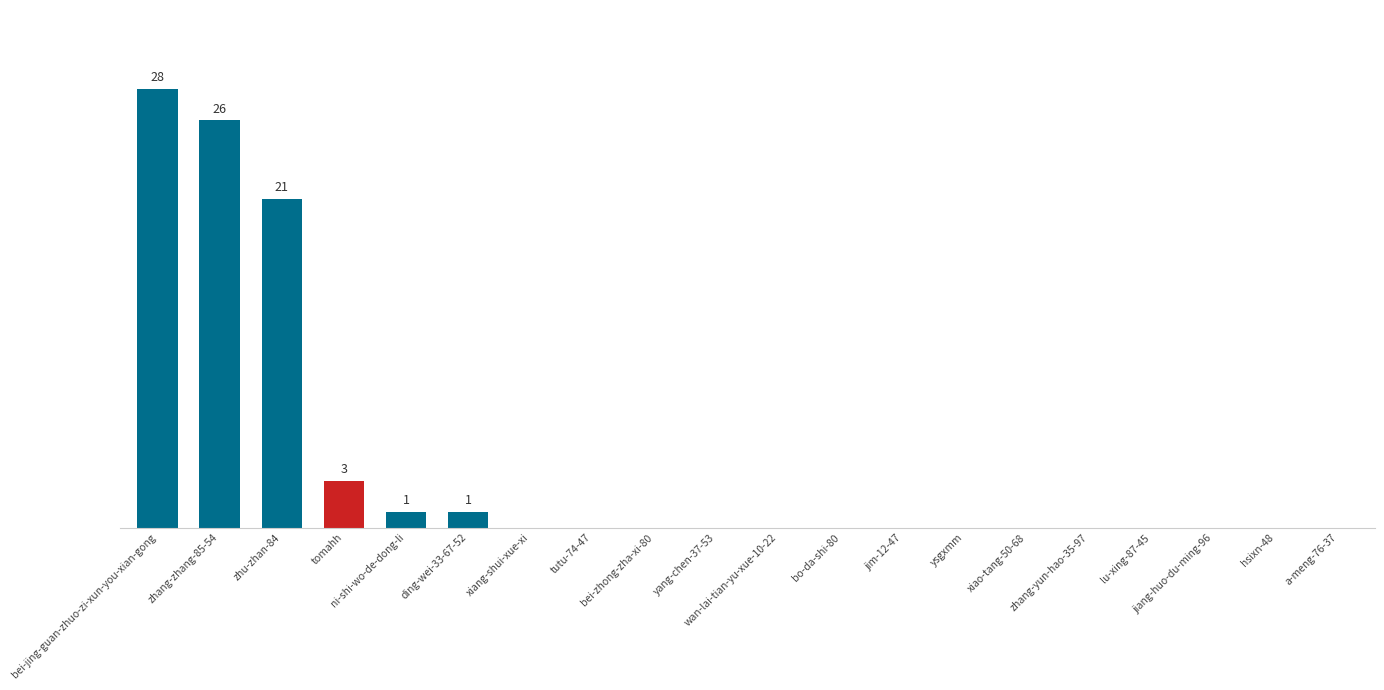

Reading right to left, extract all data points from this chart.

0	0	0	0	0	0	0	0	0	0	0	0	0	0	1	1	3	21	26	28